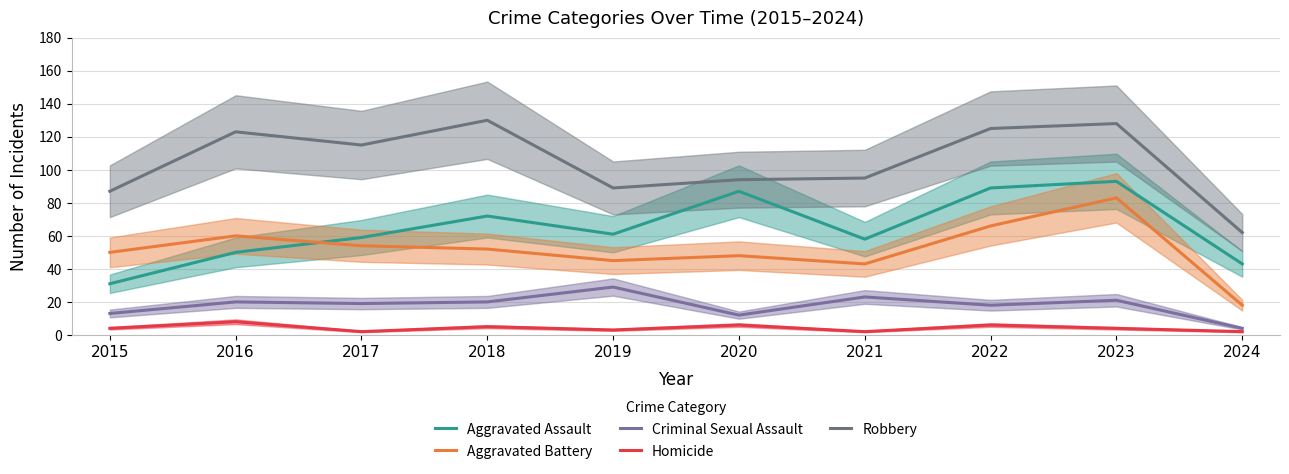

Reading left to right, list all the values displayed in this chart.

Aggravated Assault: 2015=31	2016=50	2017=59	2018=72	2019=61	2020=87	2021=58	2022=89	2023=93	2024=43
Aggravated Battery: 2015=50	2016=60	2017=54	2018=52	2019=45	2020=48	2021=43	2022=66	2023=83	2024=18
Criminal Sexual Assault: 2015=13	2016=20	2017=19	2018=20	2019=29	2020=12	2021=23	2022=18	2023=21	2024=4
Homicide: 2015=4	2016=8	2017=2	2018=5	2019=3	2020=6	2021=2	2022=6	2023=4	2024=2
Robbery: 2015=87	2016=123	2017=115	2018=130	2019=89	2020=94	2021=95	2022=125	2023=128	2024=62